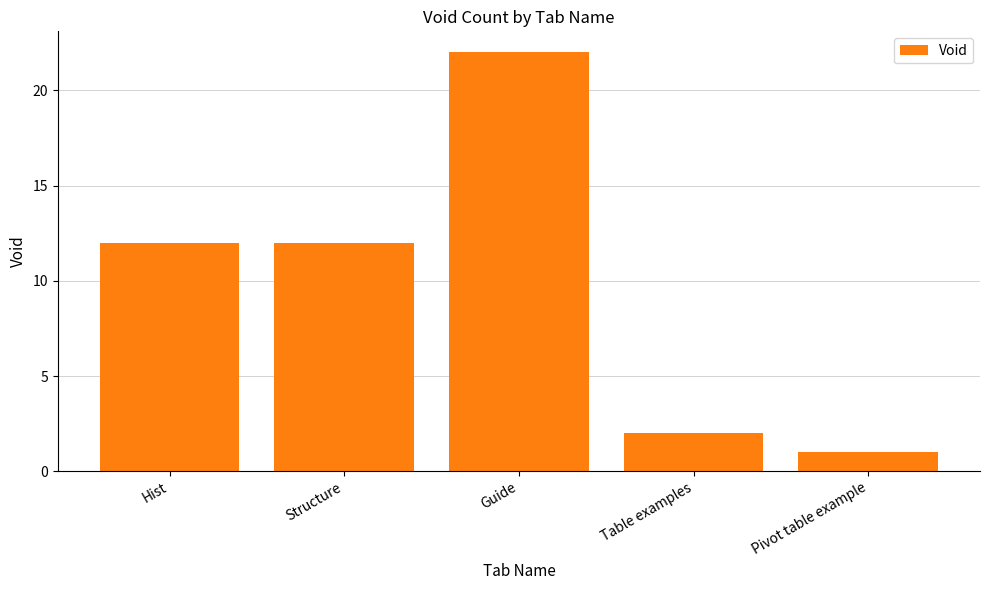

What is the approximate value at Structure?

12